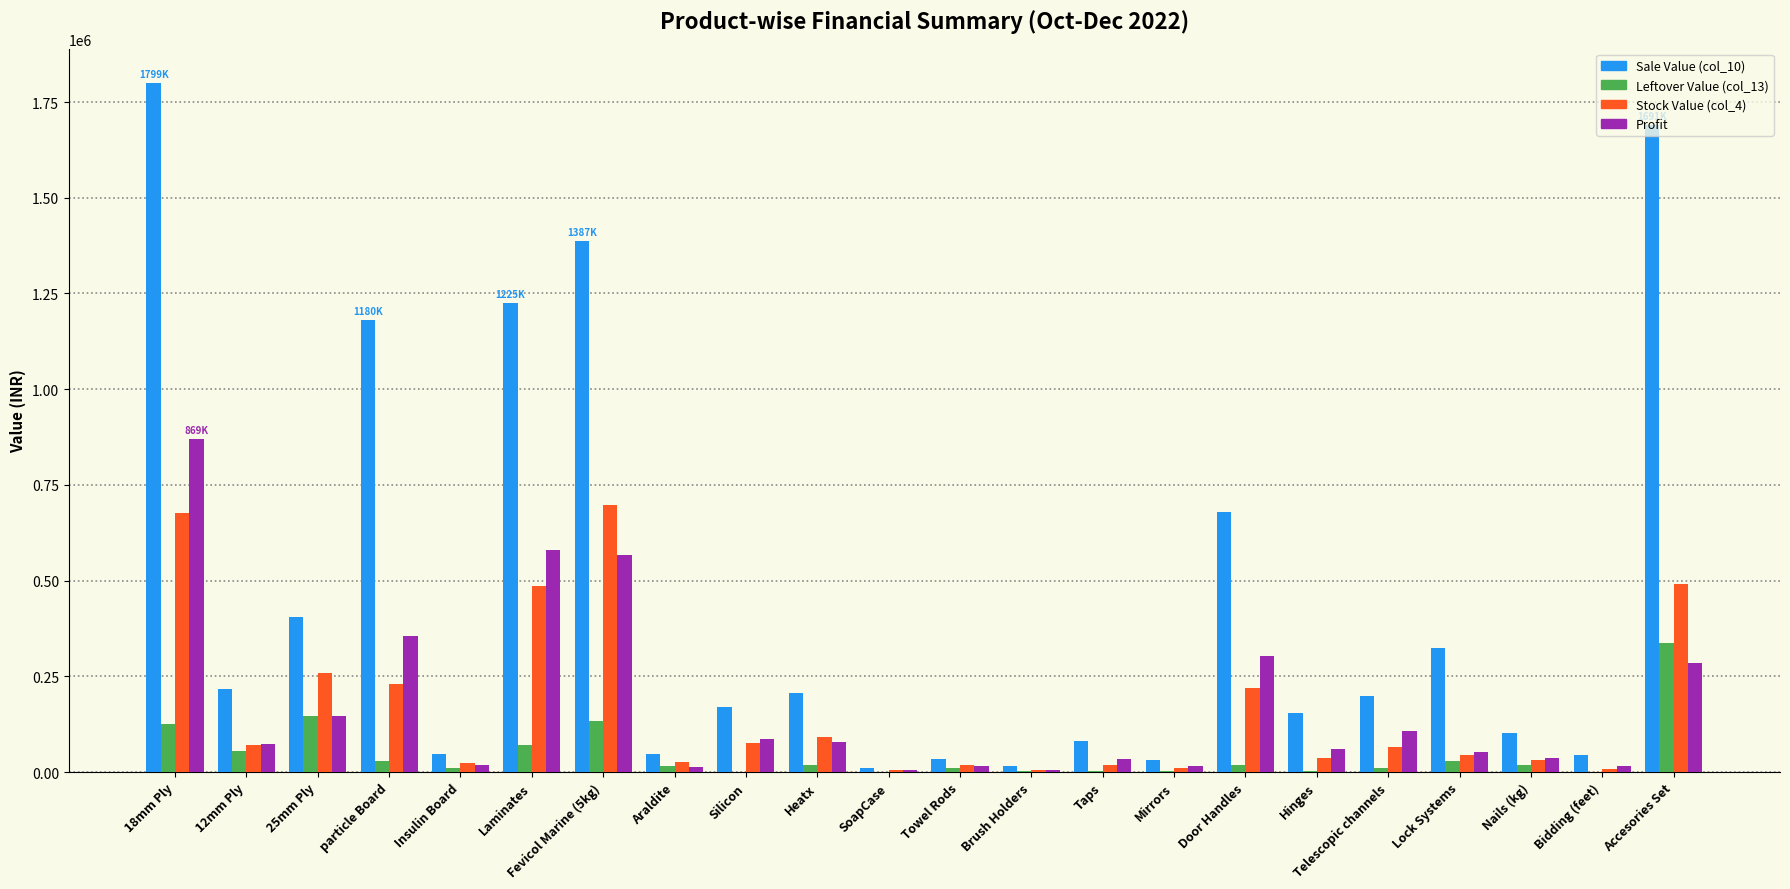

Is the value of Leftover Value (col_13) at Accesories Set greater than the value of Sale Value (col_10) at Door Handles?

No